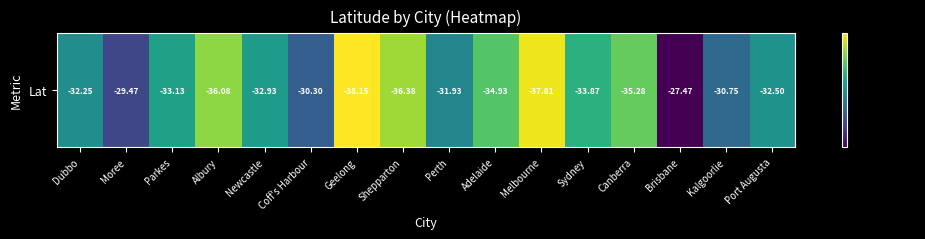

Reading right to left, list all the values displayed in this chart.

32.5	30.8	27.5	35.3	33.9	37.8	34.9	31.9	36.4	38.1	30.3	32.9	36.1	33.1	29.5	32.2